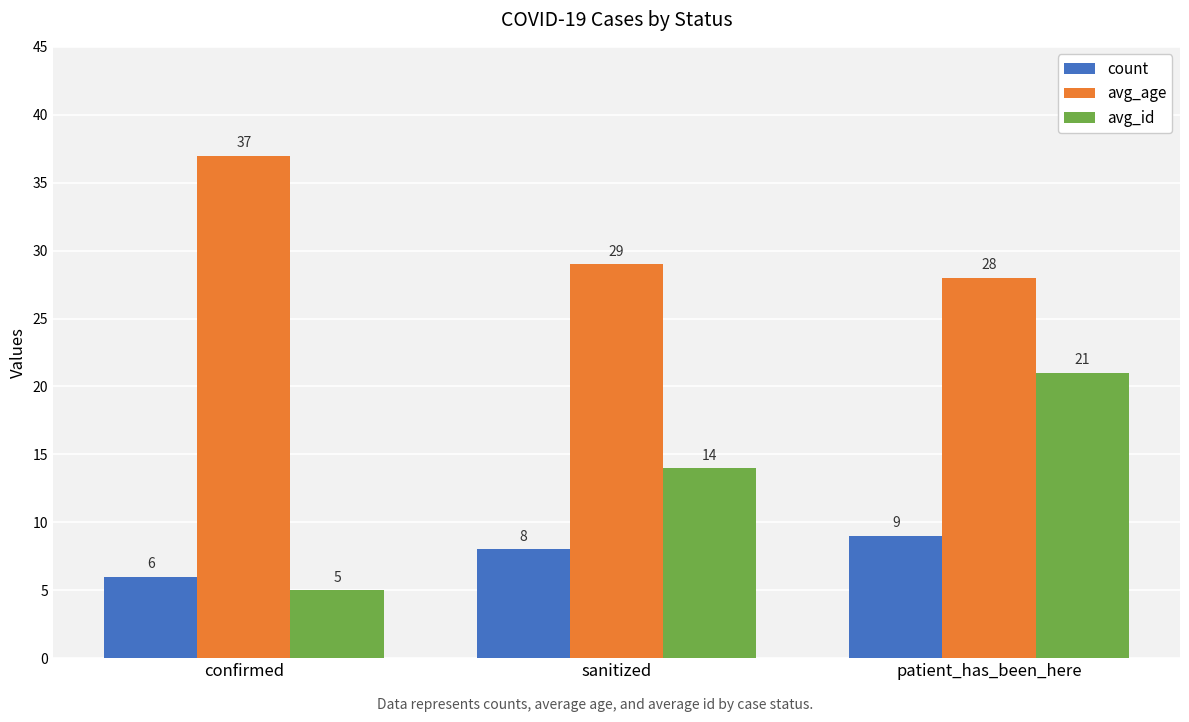

What is the difference between the maximum and minimum values in the avg_age series?

9